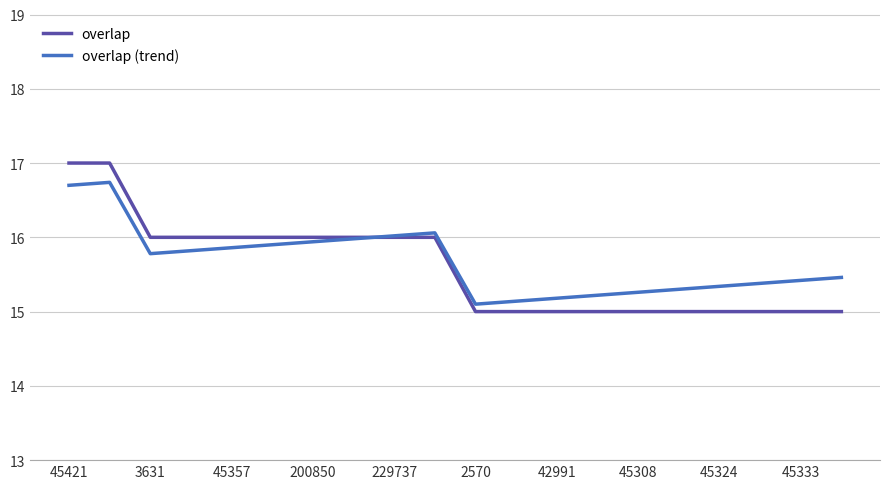

Which series has the largest total across all categories?

overlap (trend)